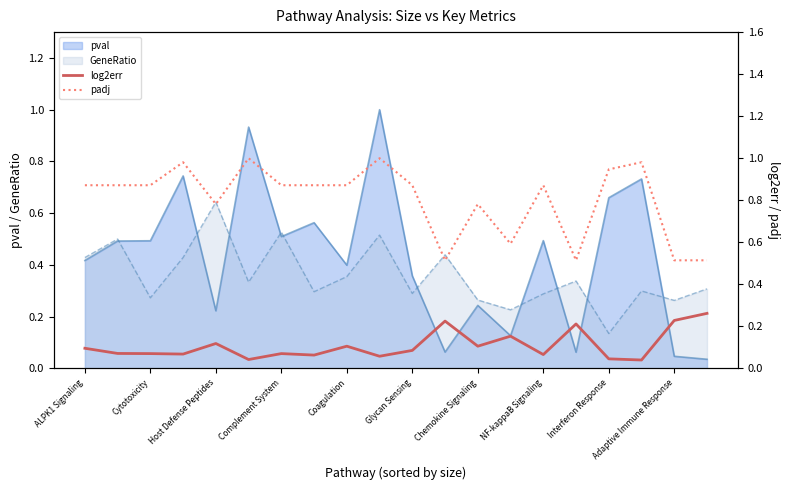

How many interior local peaks does the log2err series have?

6